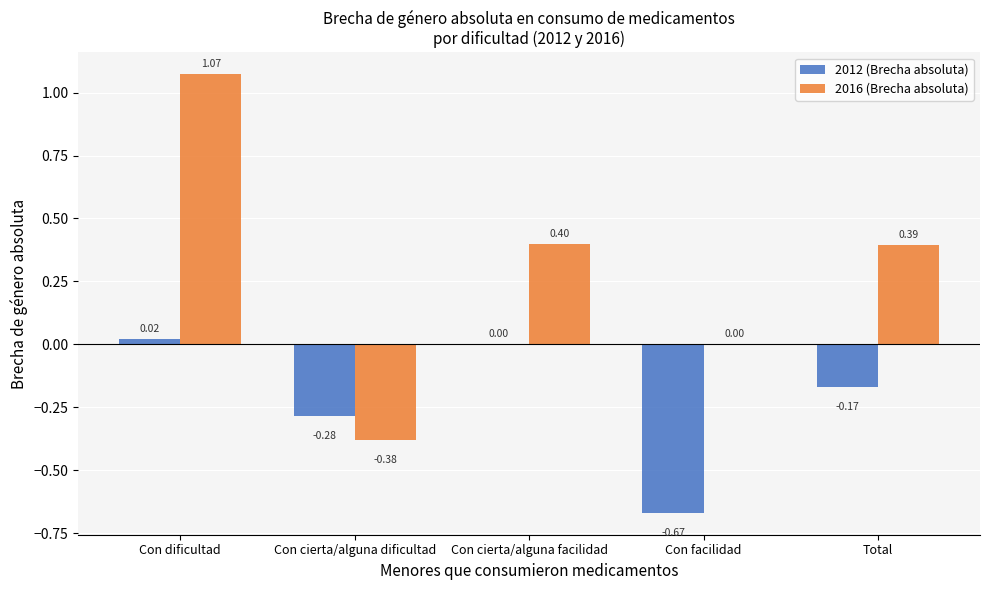

At which category is the sum across all series the highest?

Con dificultad